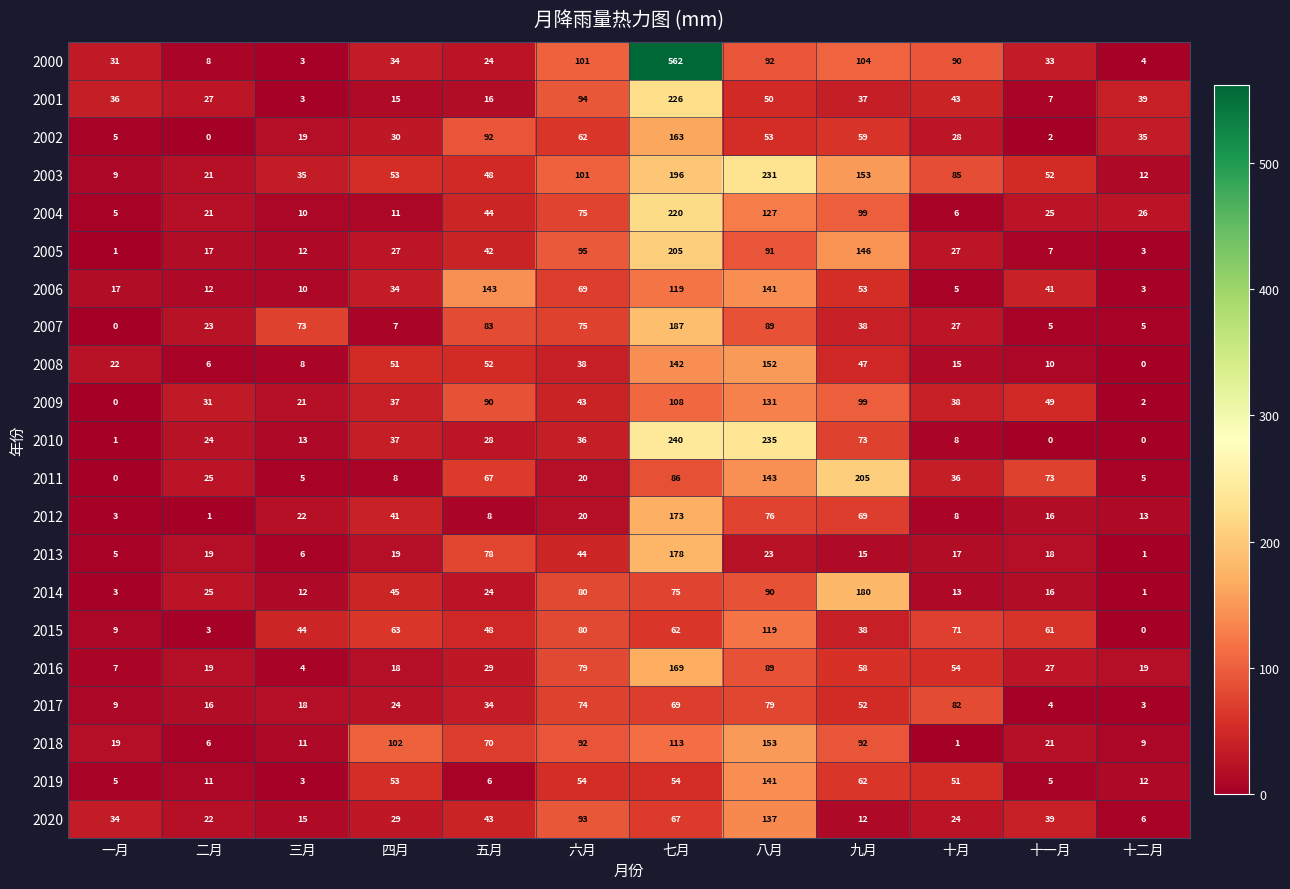

What is the difference between the 2010 values at 三月 and 九月?

60